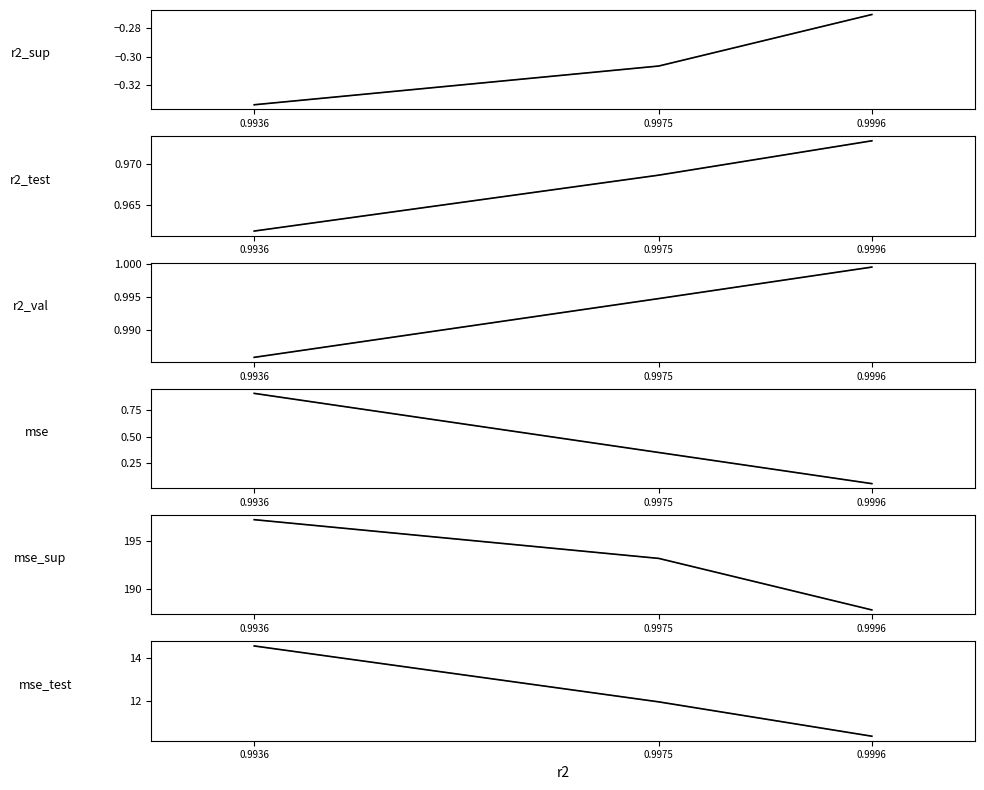

What is the sum of the r2_sup values at 0.9975 and 0.9936?

-0.6